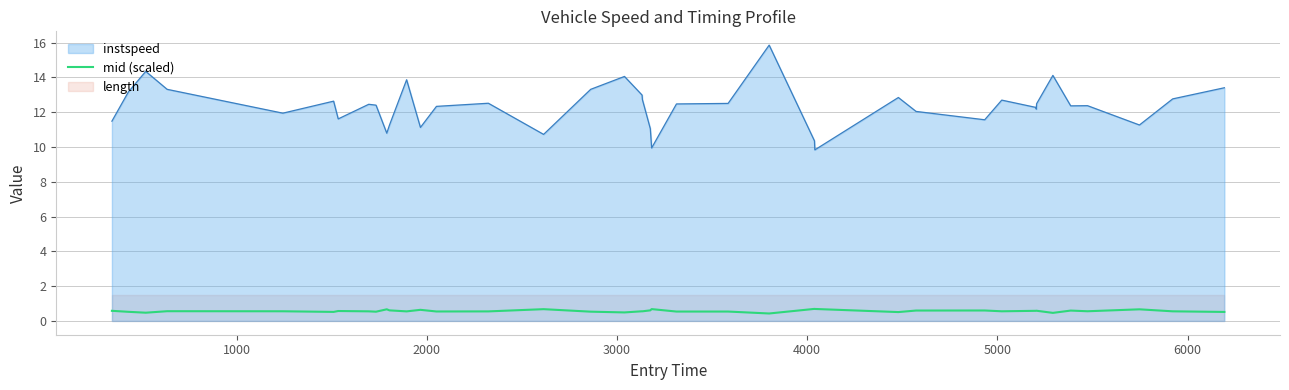

True or false: instspeed and mid (scaled) cross at least once.

False